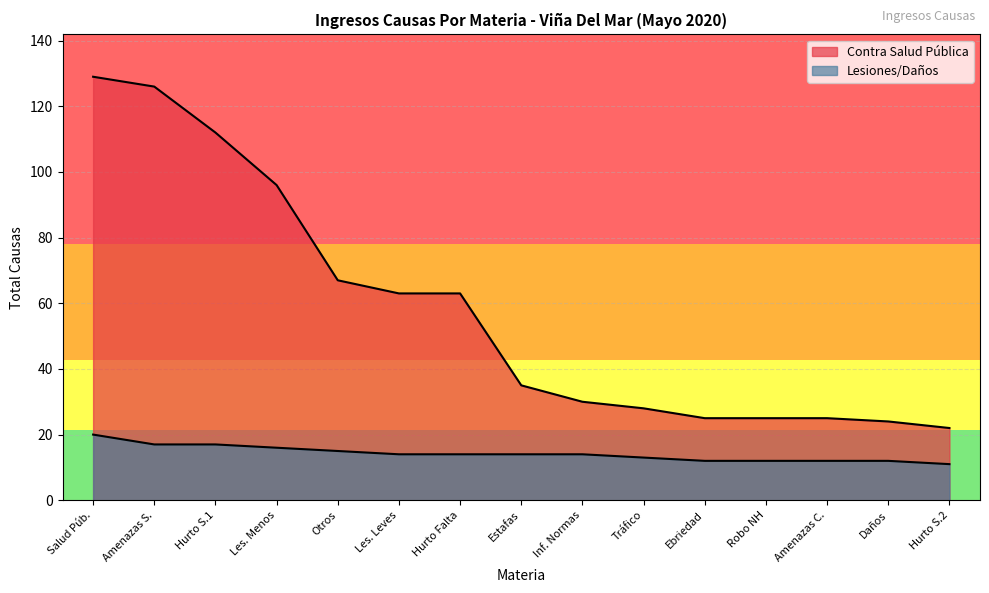

List the labels in order of value, largest first.

1, 2, 3, 4, 5, 6, 7, 8, 9, 10, 11, 12, 13, 14, 15